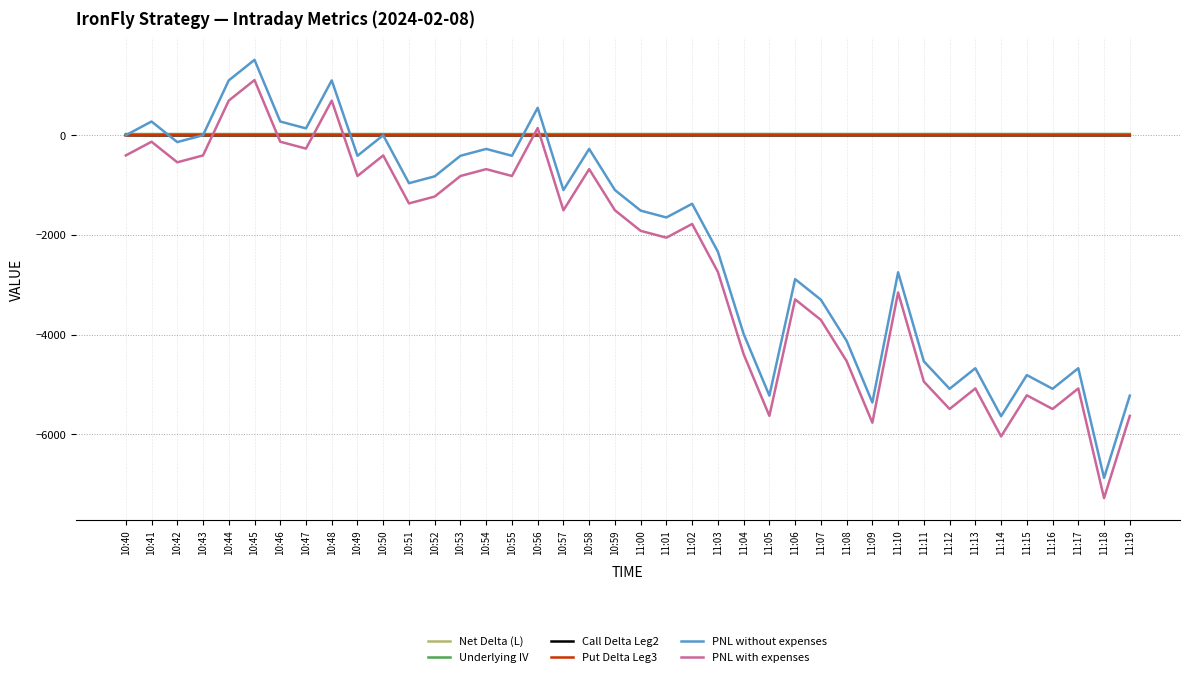

How many series are shown in this chart?

6